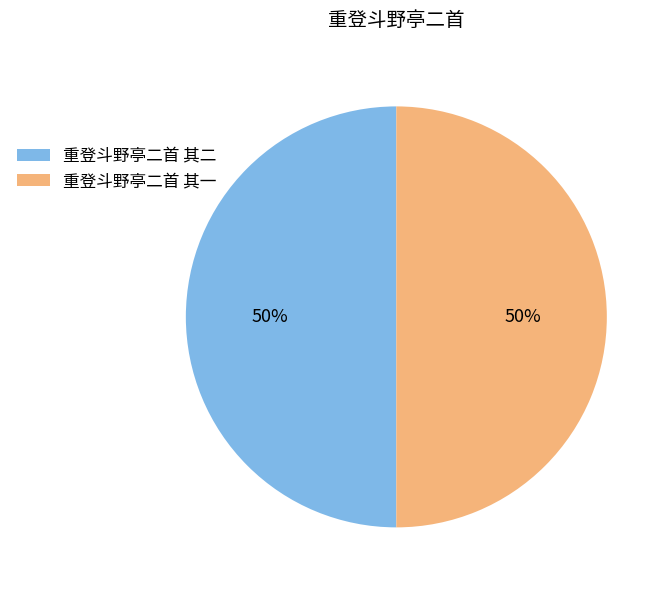

To the nearest percent, what portion does 重登斗野亭二首 其二 represent?

50%